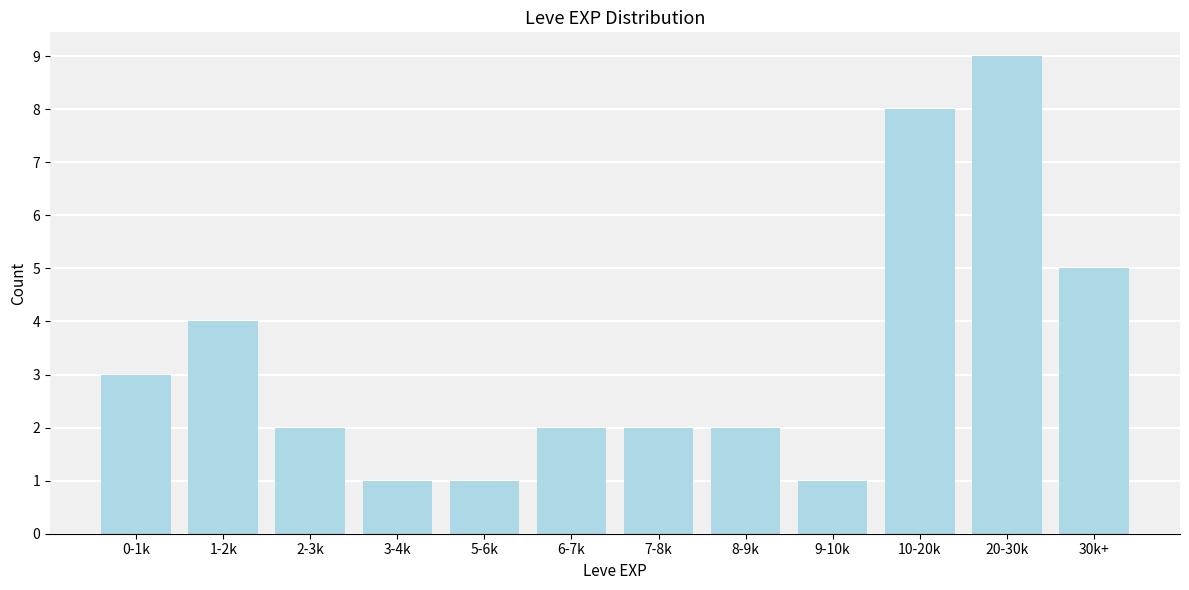

Reading left to right, transcribe all the data shown in this chart.

0-1k=3	1-2k=4	2-3k=2	3-4k=1	5-6k=1	6-7k=2	7-8k=2	8-9k=2	9-10k=1	10-20k=8	20-30k=9	30k+=5